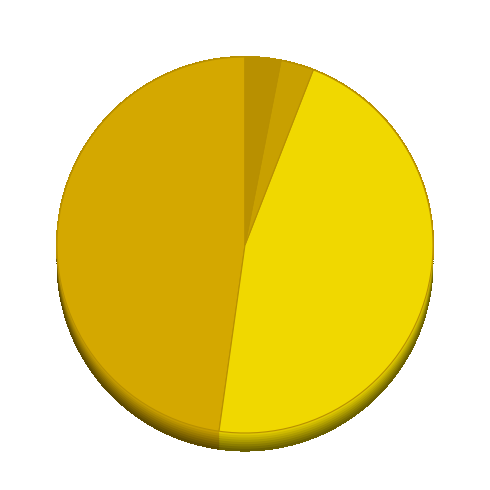

Does any single category account for the majority?

No